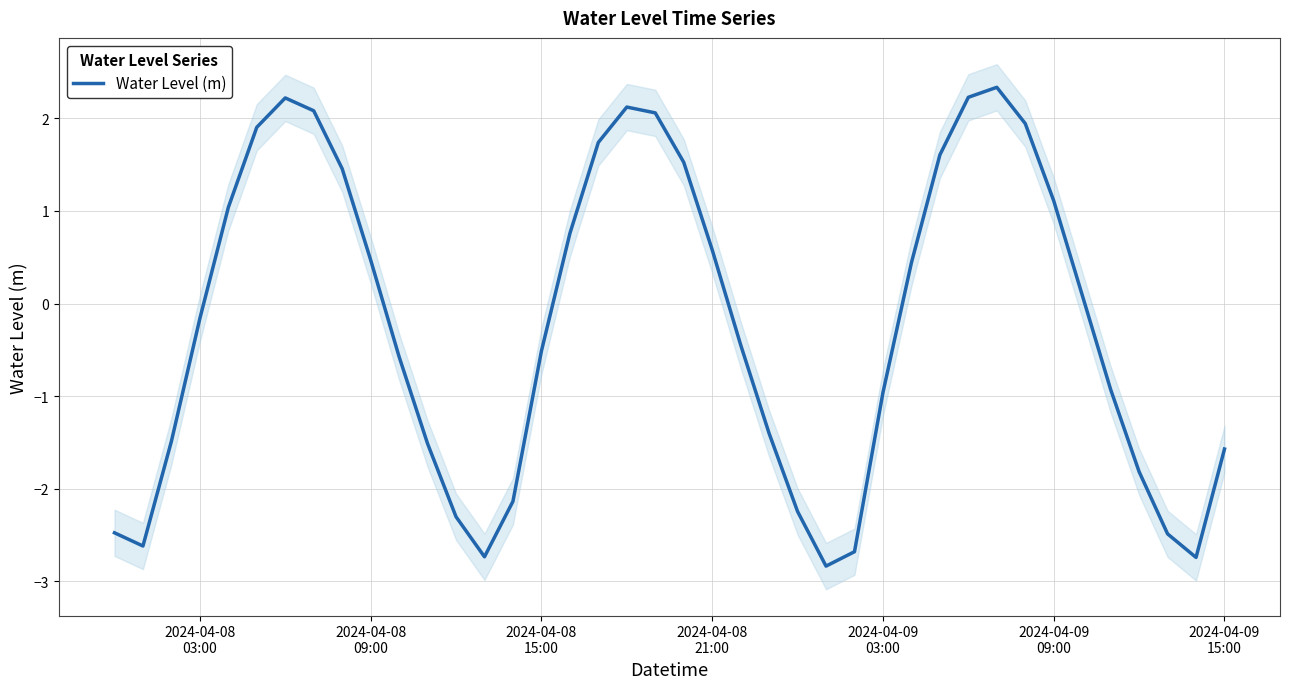

What is the difference between the second highest and second lowest values?

5.0